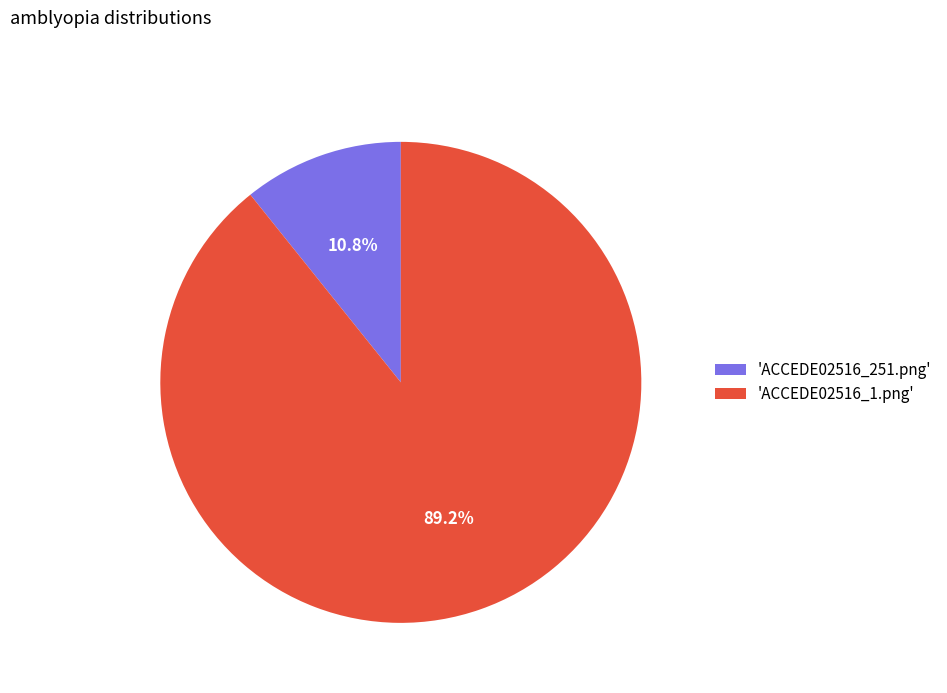

How much of the chart is everything except 'ACCEDE02516_1.png'?

10.8%